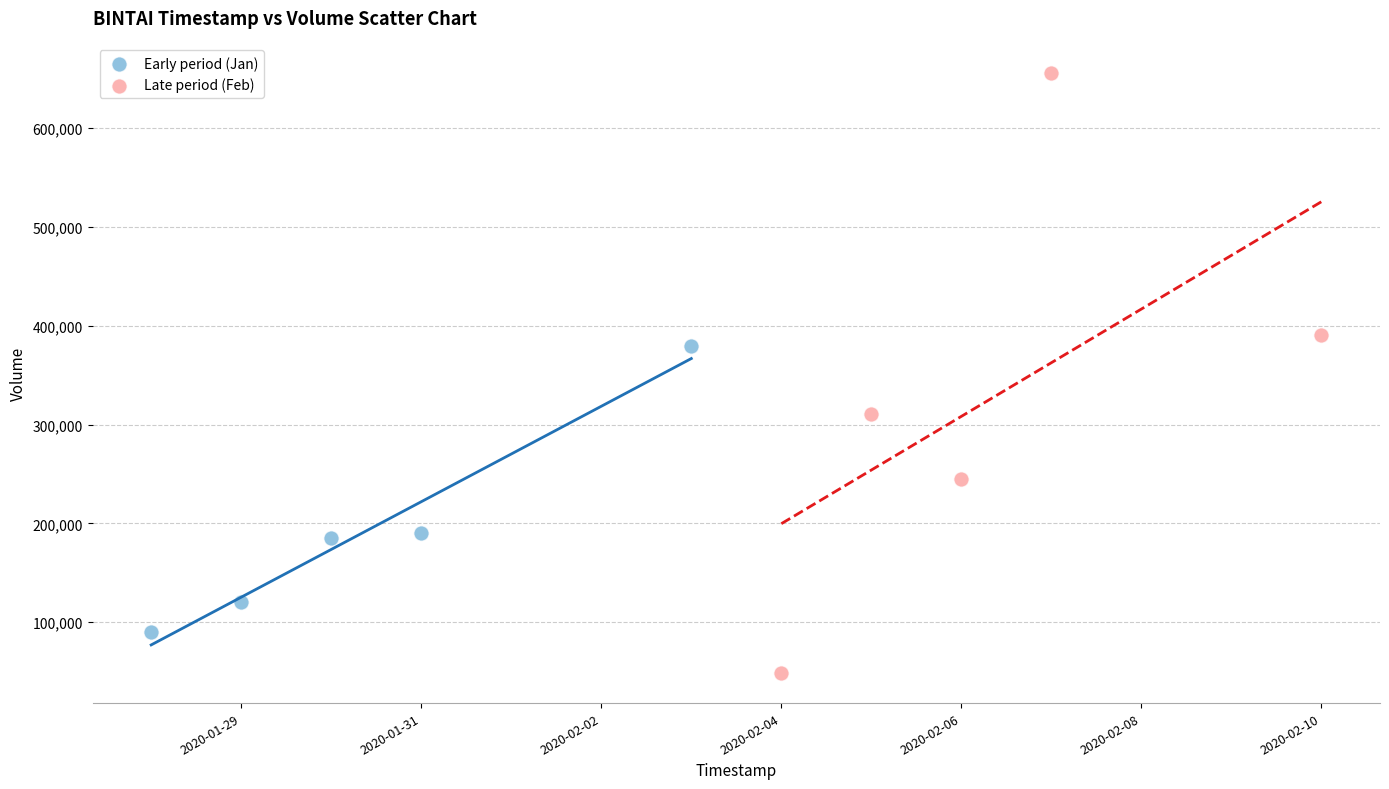

What are all the series names shown in the legend?

Early period (Jan), Late period (Feb)